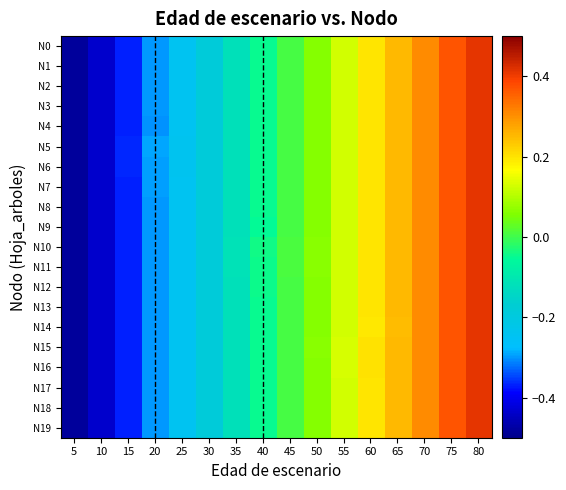

At how many categories does at least one series exceed 0?

8